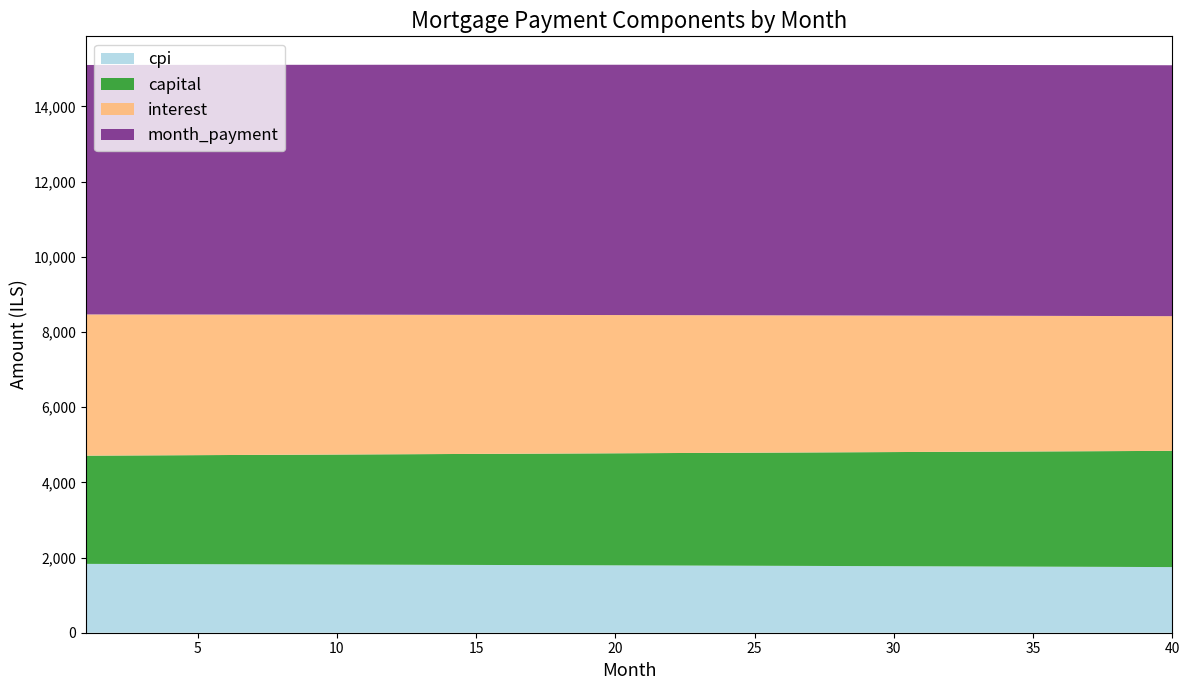

Reading right to left, transcribe all the data shown in this chart.

interest: 40=3582.9	39=3587.9	38=3592.9	37=3597.8	36=3602.7	35=3607.6	34=3612.5	33=3617.3	32=3622.2	31=3626.9	30=3631.7	29=3636.4	28=3641.1	27=3645.7	26=3650.4	25=3655.0	24=3659.5	23=3664.1	22=3668.6	21=3673.1	20=3677.5	19=3682.0	18=3686.4	17=3690.7	16=3695.1	15=3699.4	14=3703.7	13=3707.9	12=3712.2	11=3716.4	10=3720.5	9=3724.7	8=3728.8	7=3732.9	6=3737.0	5=3741.0	4=3745.0	3=3749.0	2=3752.9	1=3756.9
capital: 40=3092.0	39=3086.3	38=3080.7	37=3075.1	36=3069.4	35=3063.8	34=3058.2	33=3052.6	32=3047.0	31=3041.4	30=3035.9	29=3030.3	28=3024.8	27=3019.2	26=3013.7	25=3008.2	24=3002.7	23=2997.2	22=2991.7	21=2986.2	20=2980.8	19=2975.3	18=2969.9	17=2964.4	16=2959.0	15=2953.6	14=2948.2	13=2942.8	12=2937.4	11=2932.0	10=2926.7	9=2921.3	8=2916.0	7=2910.6	6=2905.3	5=2900.0	4=2894.7	3=2889.4	2=2884.1	1=2878.8
month_payment: 40=6674.9	39=6674.2	38=6673.6	37=6672.9	36=6672.2	35=6671.5	34=6670.7	33=6670.0	32=6669.2	31=6668.4	30=6667.6	29=6666.7	28=6665.9	27=6665.0	26=6664.1	25=6663.2	24=6662.2	23=6661.3	22=6660.3	21=6659.3	20=6658.3	19=6657.3	18=6656.3	17=6655.2	16=6654.1	15=6653.0	14=6651.9	13=6650.7	12=6649.6	11=6648.4	10=6647.2	9=6646.0	8=6644.8	7=6643.5	6=6642.3	5=6641.0	4=6639.7	3=6638.4	2=6637.1	1=6635.7
cpi: 40=1746.0	39=1748.4	38=1750.9	37=1753.3	36=1755.7	35=1758.1	34=1760.5	33=1762.9	32=1765.2	31=1767.6	30=1769.9	29=1772.2	28=1774.5	27=1776.8	26=1779.1	25=1781.4	24=1783.6	23=1785.8	22=1788.1	21=1790.3	20=1792.4	19=1794.6	18=1796.8	17=1798.9	16=1801.1	15=1803.2	14=1805.3	13=1807.4	12=1809.5	11=1811.5	10=1813.6	9=1815.6	8=1817.6	7=1819.6	6=1821.6	5=1823.6	4=1825.6	3=1827.5	2=1829.5	1=1831.4